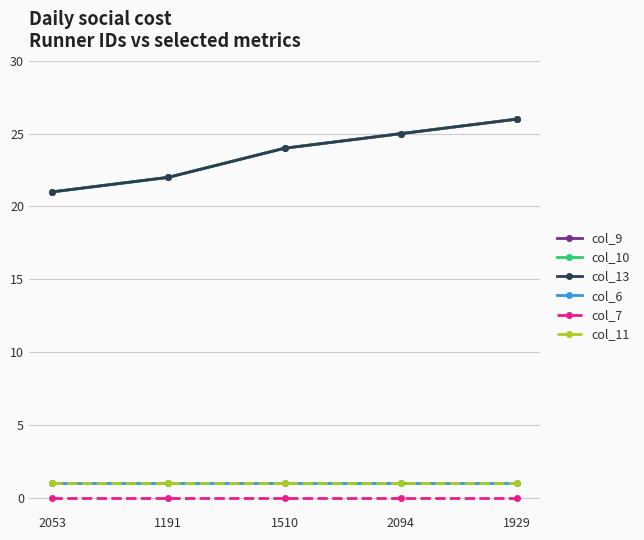

Is this an area chart (filled region under the line)?

No